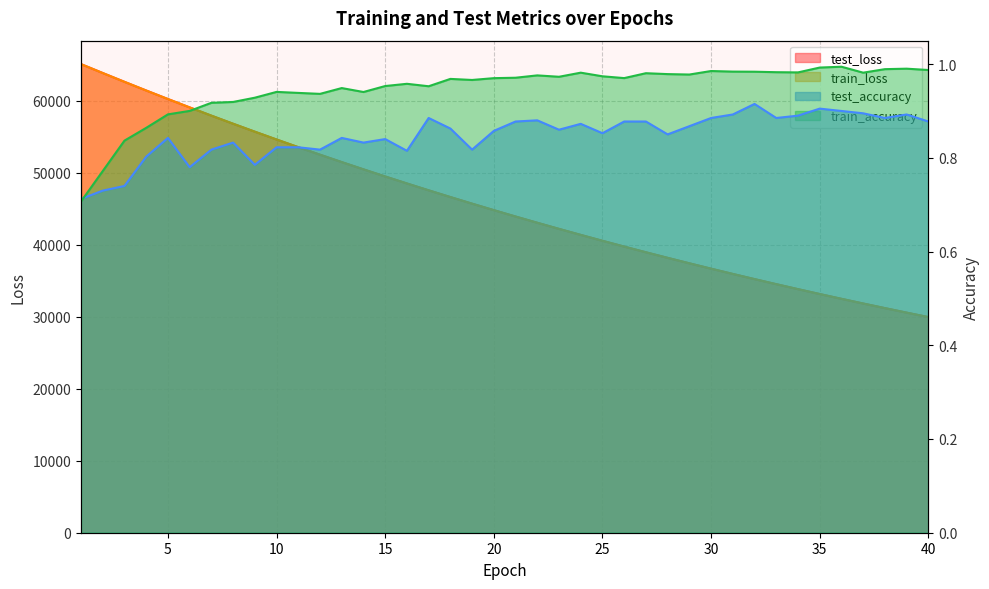

Between 11 and 14, which is larger?

11